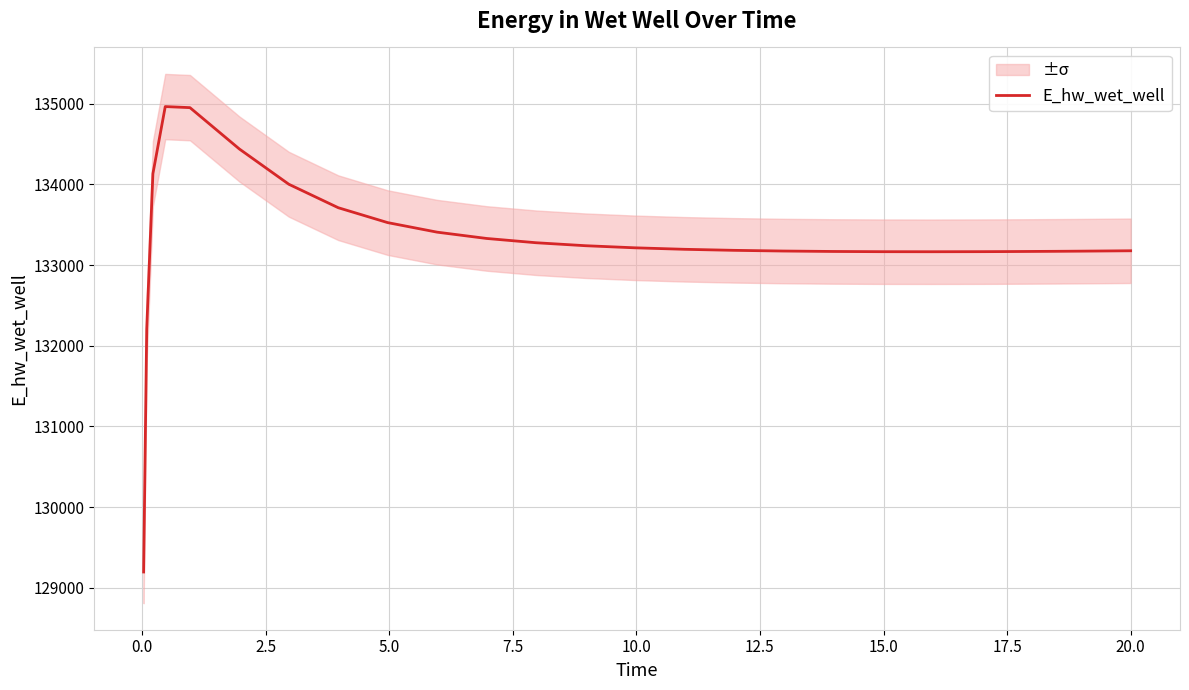

What is the maximum value for E_hw_wet_well?

134965.7